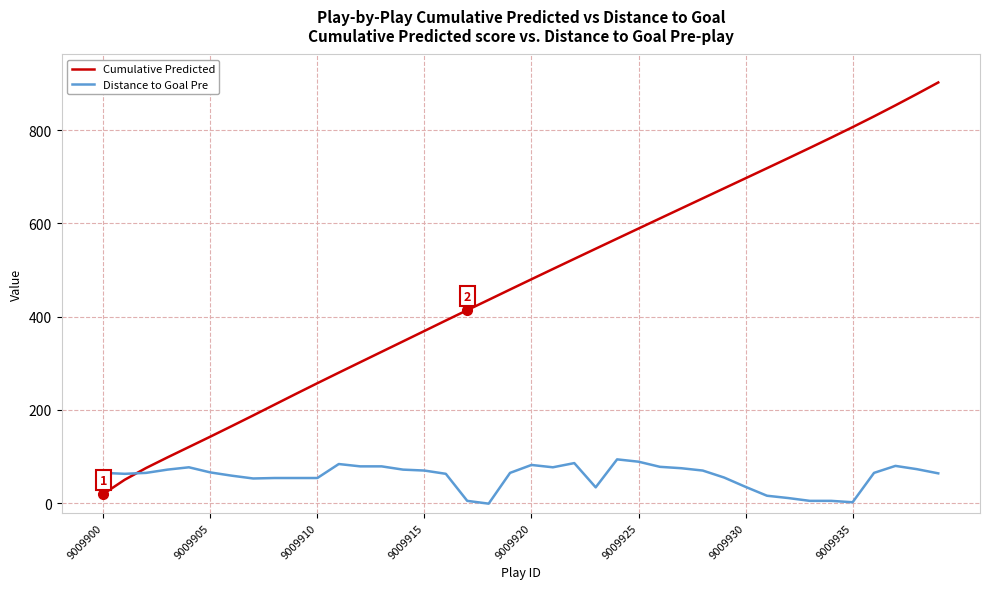

What is the maximum value for Distance to Goal Pre?

94.0